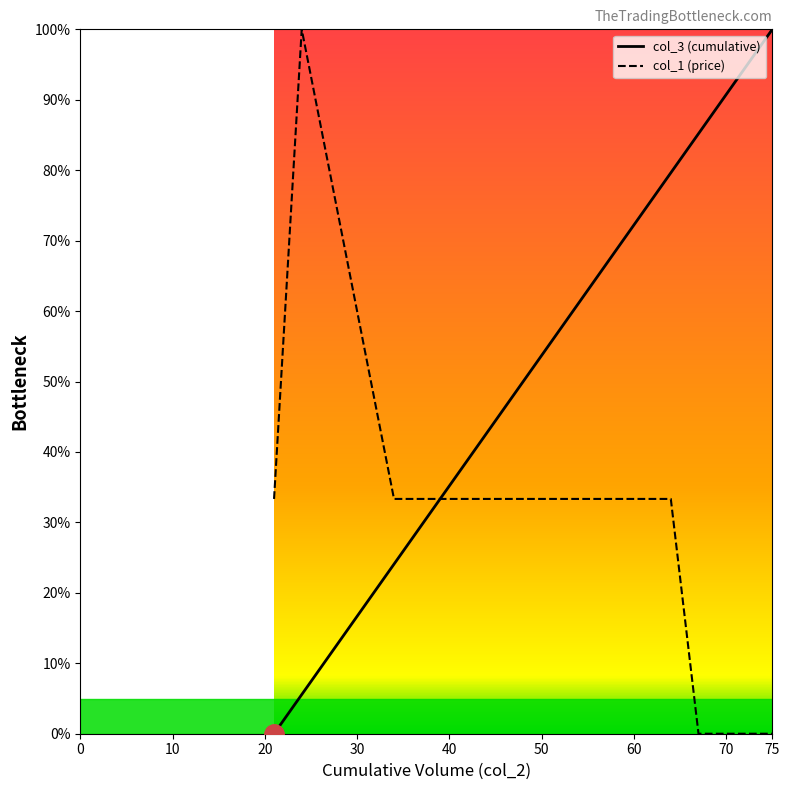

True or false: col_3 (cumulative) and col_1 (price) intersect in this chart.

True